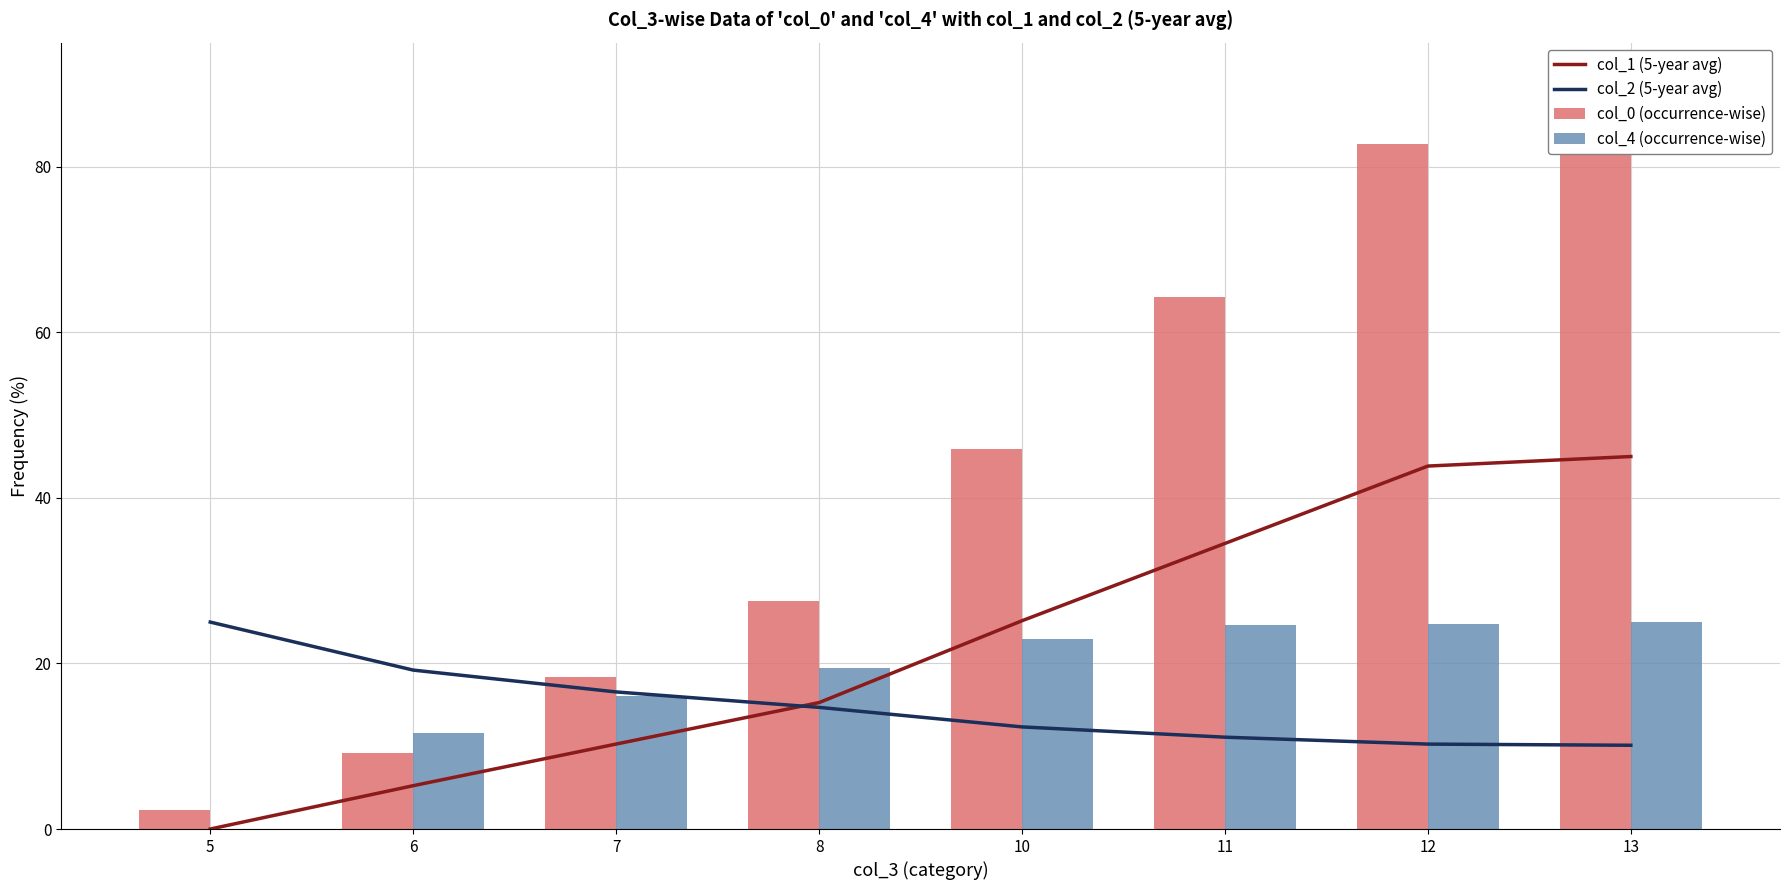

Which series changed the most between 5 and 12?

col_0 (occurrence-wise)